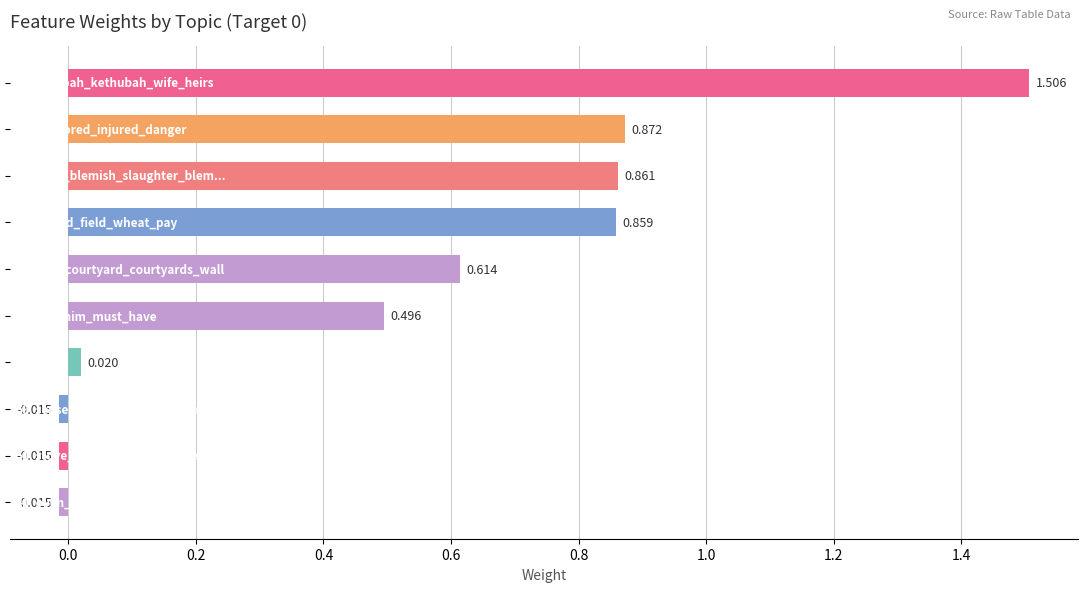

How many positive values are there?

7